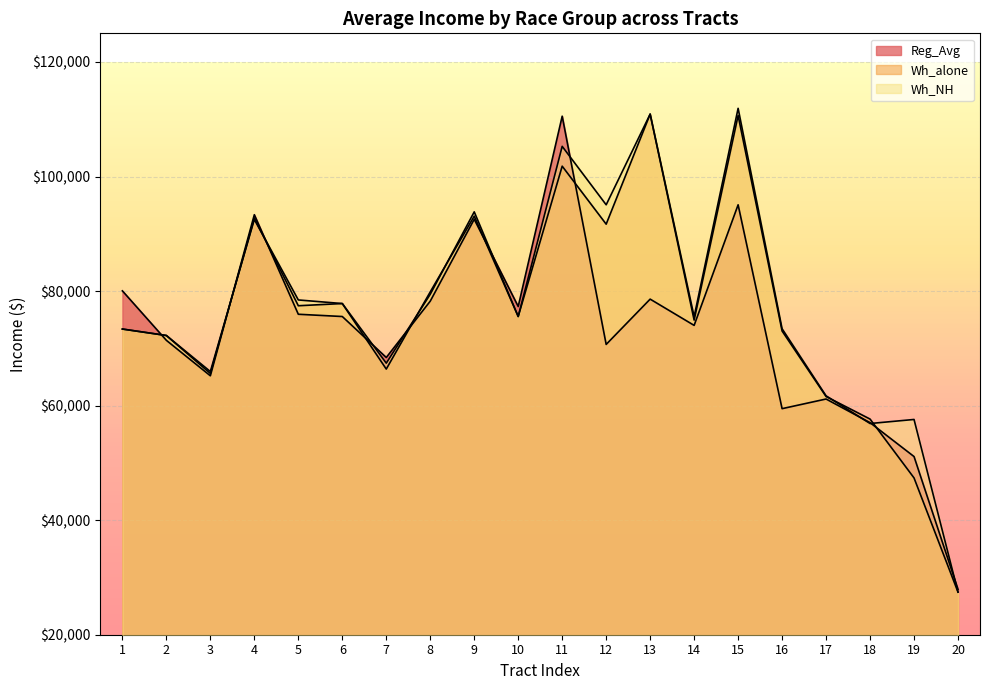

Which series has the widest spread of values?

Wh_NH